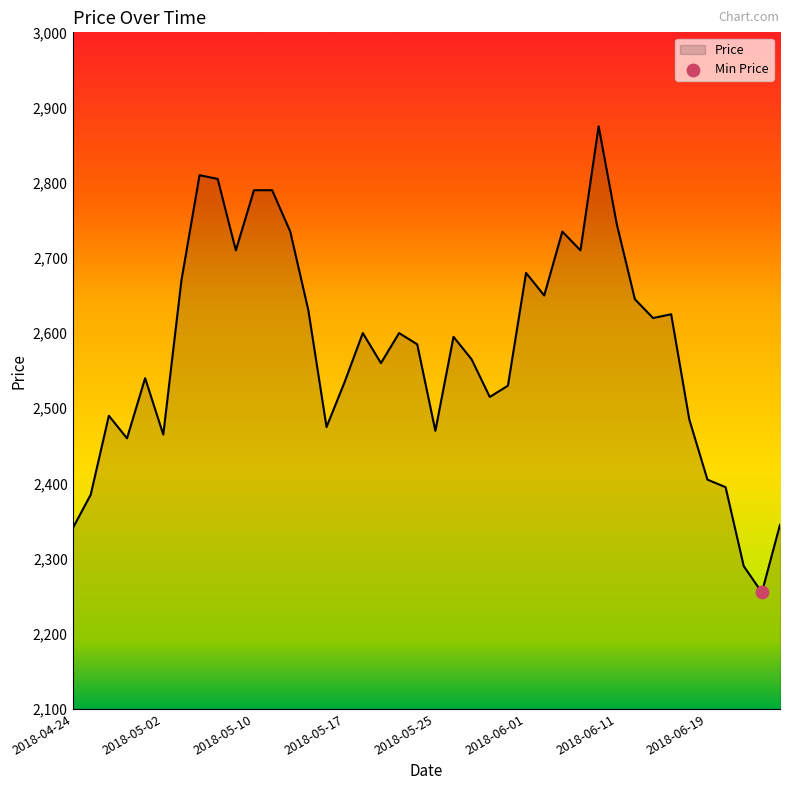

What is the maximum value shown in the chart?

2875